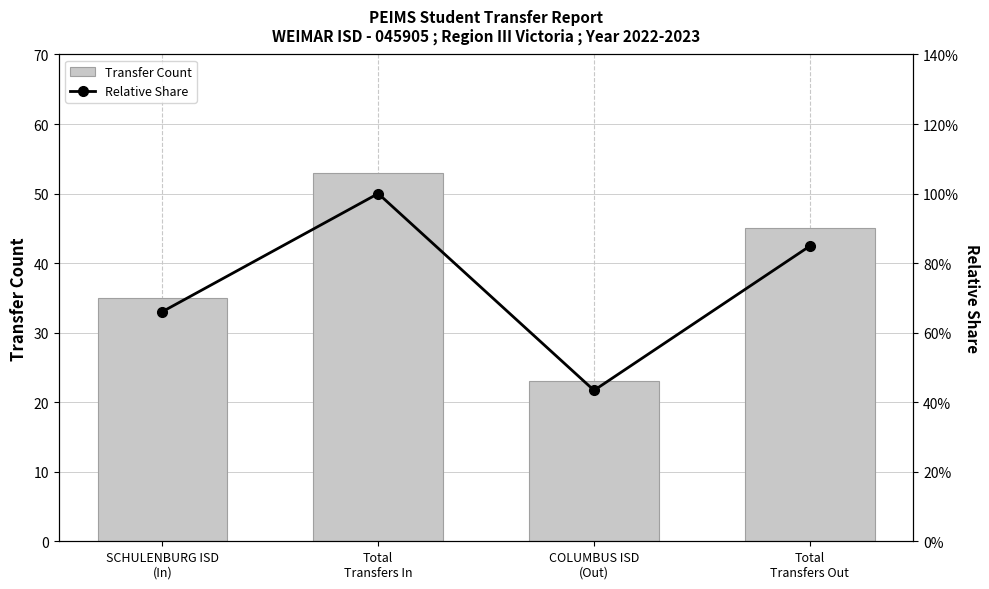

Reading right to left, extract all data points from this chart.

Transfer Count: 45.0	23.0	53.0	35.0
Relative Share: 0.8	0.4	1.0	0.7